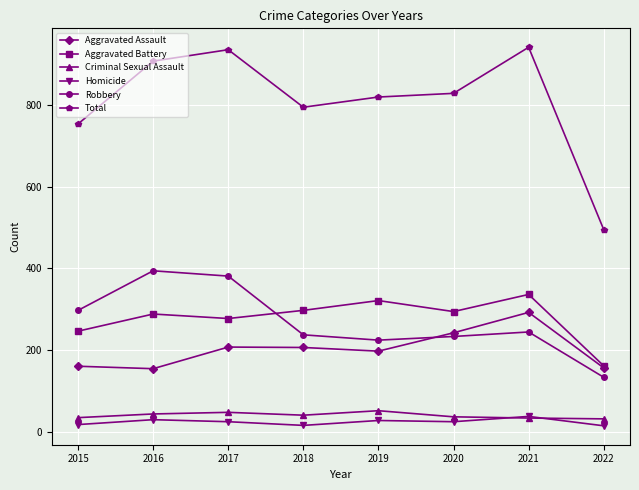

At which category does Aggravated Battery reach its first local peak?

2016